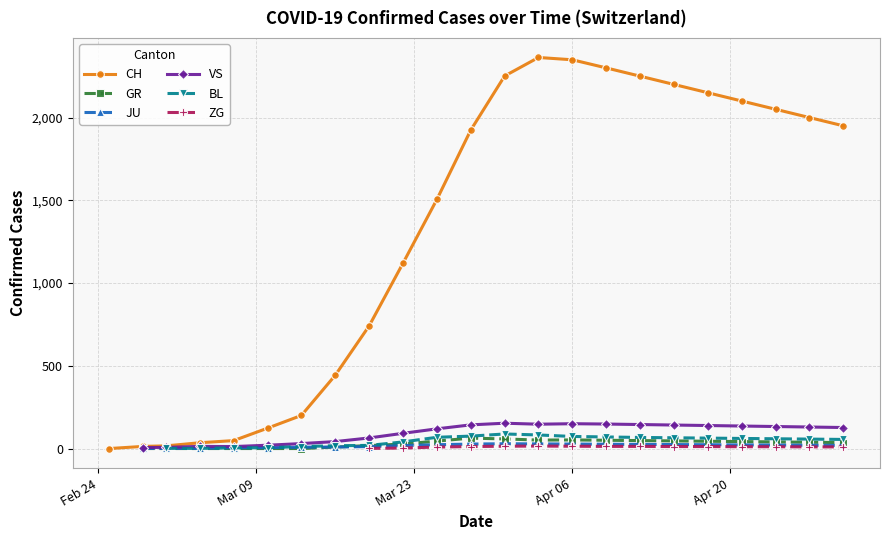

True or false: VS and CH cross at least once.

False